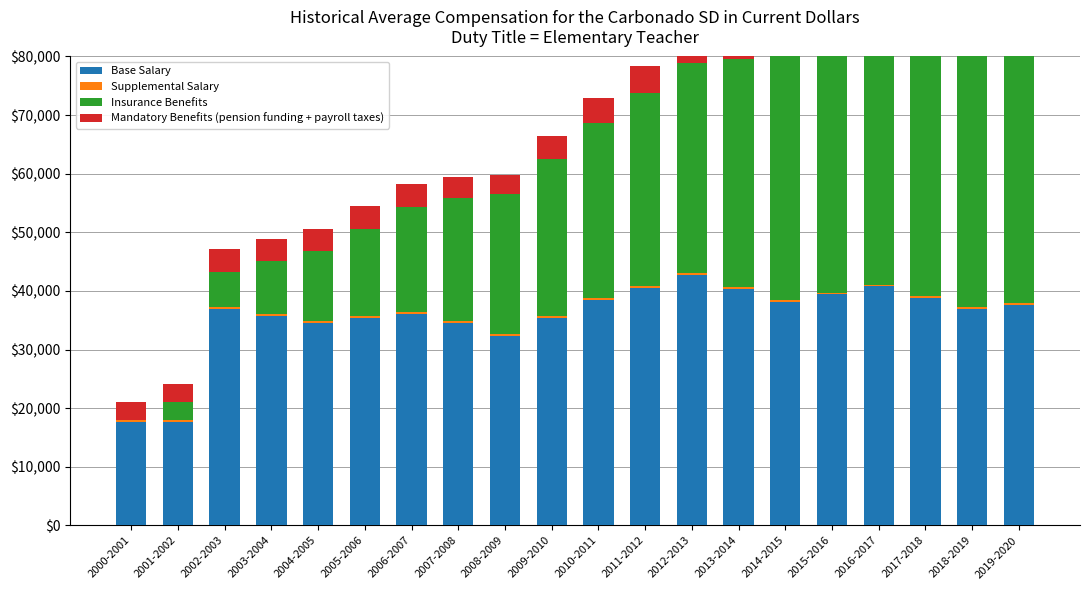

Reading left to right, transcribe all the data shown in this chart.

Base Salary: 2000-2001=17692.3	2001-2002=17692.3	2002-2003=36923.1	2003-2004=35769.2	2004-2005=34615.4	2005-2006=35384.6	2006-2007=36153.8	2007-2008=34615.4	2008-2009=32307.7	2009-2010=35384.6	2010-2011=38461.5	2011-2012=40576.9	2012-2013=42692.3	2013-2014=40384.6	2014-2015=38076.9	2015-2016=39423.1	2016-2017=40769.2	2017-2018=38846.2	2018-2019=36923.1	2019-2020=37692.3
Supplemental Salary: 2000-2001=308.6	2001-2002=308.6	2002-2003=308.6	2003-2004=308.6	2004-2005=308.6	2005-2006=308.6	2006-2007=308.6	2007-2008=308.6	2008-2009=308.6	2009-2010=308.6	2010-2011=308.6	2011-2012=308.6	2012-2013=308.6	2013-2014=308.6	2014-2015=308.6	2015-2016=308.6	2016-2017=308.6	2017-2018=308.6	2018-2019=308.6	2019-2020=308.6
Insurance Benefits: 2000-2001=0.0	2001-2002=2985.1	2002-2003=5970.1	2003-2004=8955.2	2004-2005=11940.3	2005-2006=14925.4	2006-2007=17910.4	2007-2008=20895.5	2008-2009=23880.6	2009-2010=26865.7	2010-2011=29850.7	2011-2012=32835.8	2012-2013=35820.9	2013-2014=38806.0	2014-2015=41791.0	2015-2016=44776.1	2016-2017=47761.2	2017-2018=50746.3	2018-2019=53731.3	2019-2020=56716.4
Mandatory Benefits (pension funding + payroll taxes): 2000-2001=3076.9	2001-2002=3076.9	2002-2003=4038.5	2003-2004=3865.4	2004-2005=3692.3	2005-2006=3807.7	2006-2007=3923.1	2007-2008=3692.3	2008-2009=3346.2	2009-2010=3807.7	2010-2011=4269.2	2011-2012=4586.5	2012-2013=4903.8	2013-2014=4557.7	2014-2015=4211.5	2015-2016=4413.5	2016-2017=4615.4	2017-2018=4326.9	2018-2019=4038.5	2019-2020=4153.8